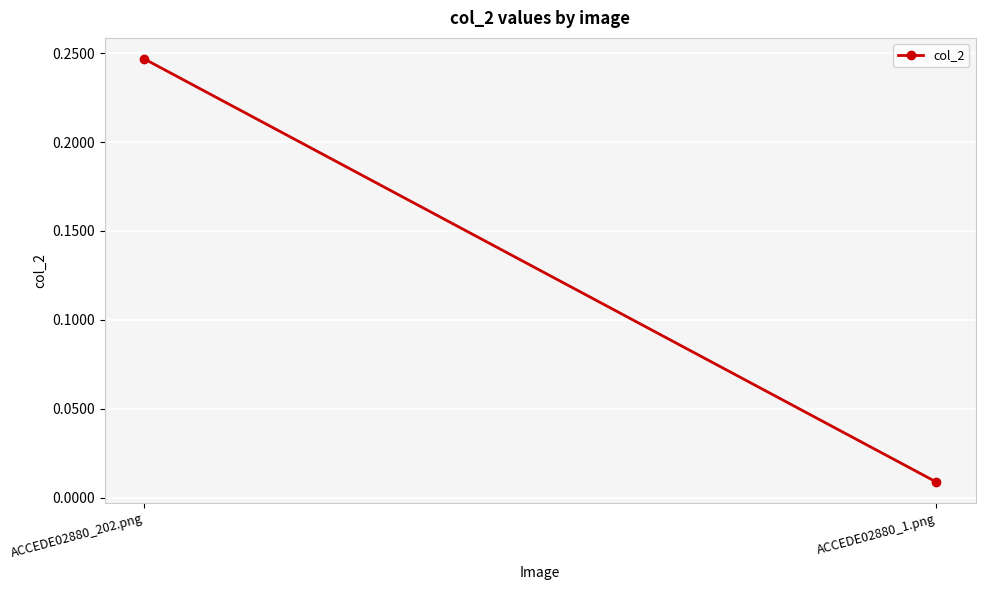

What is the difference between the values at ACCEDE02880_1.png and ACCEDE02880_202.png?

0.2